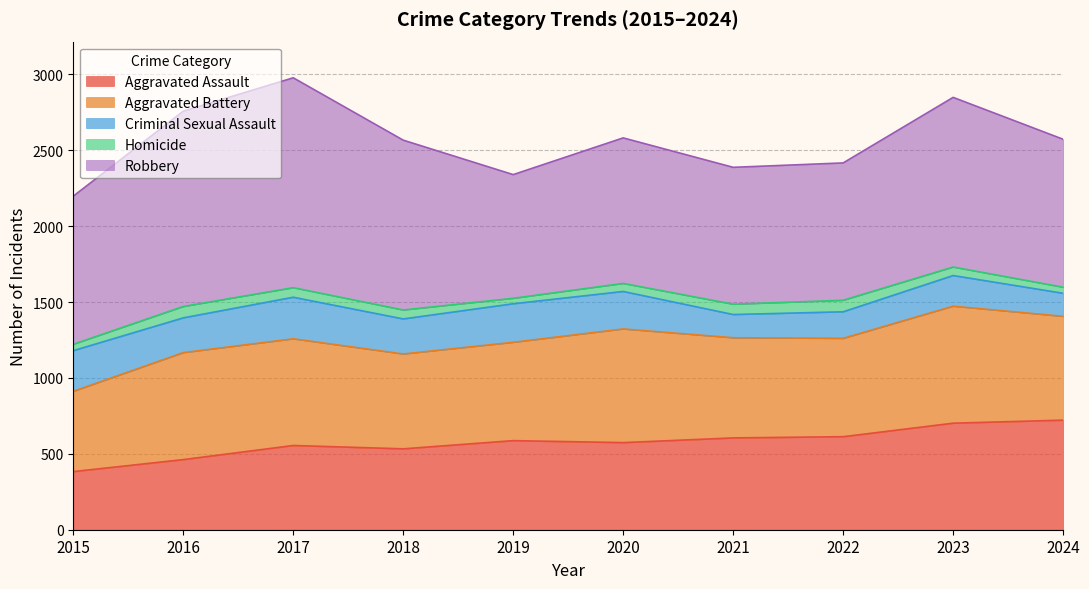

Rank the series by their maximum value, from highest to lowest.

Robbery, Aggravated Battery, Aggravated Assault, Criminal Sexual Assault, Homicide